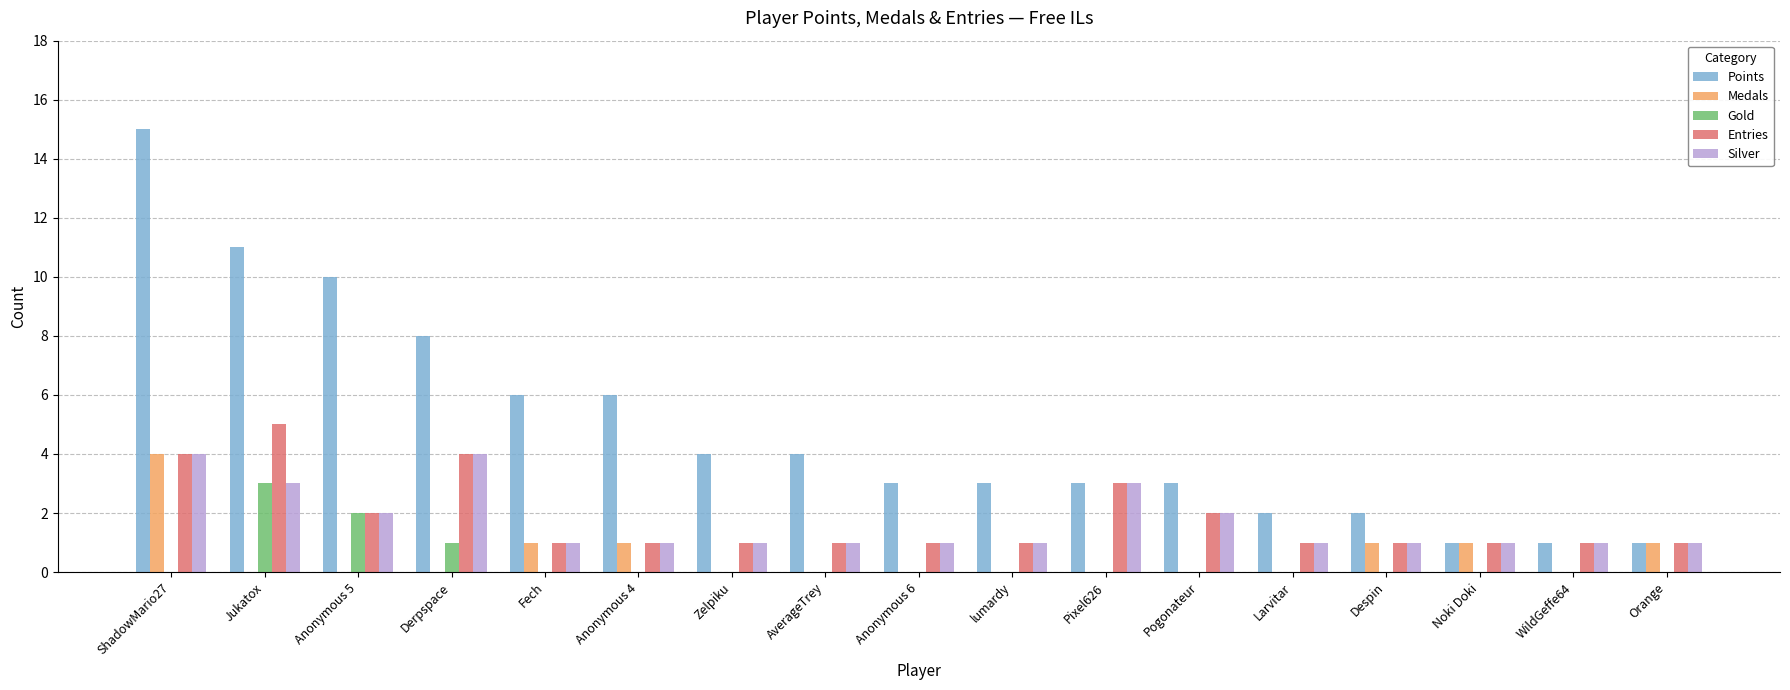

How many groups of bars are there?

17